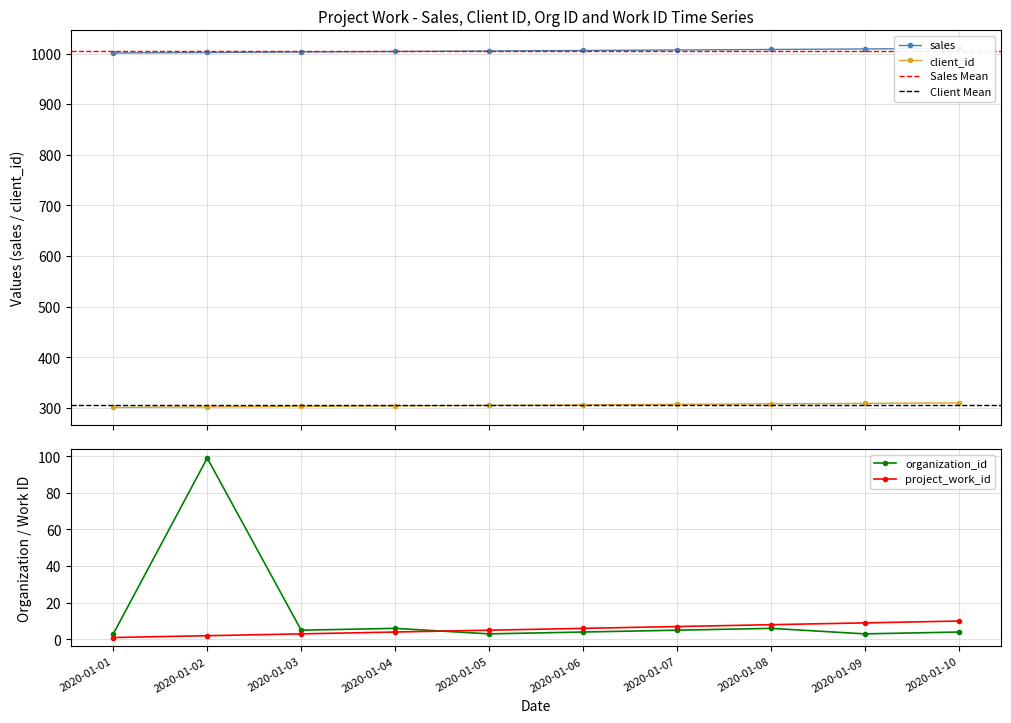

How many lines are shown in the chart?

4